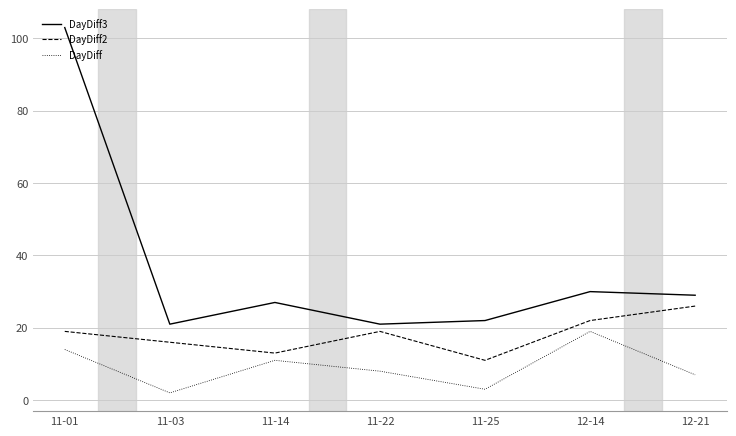

What is the greatest value displayed?

103